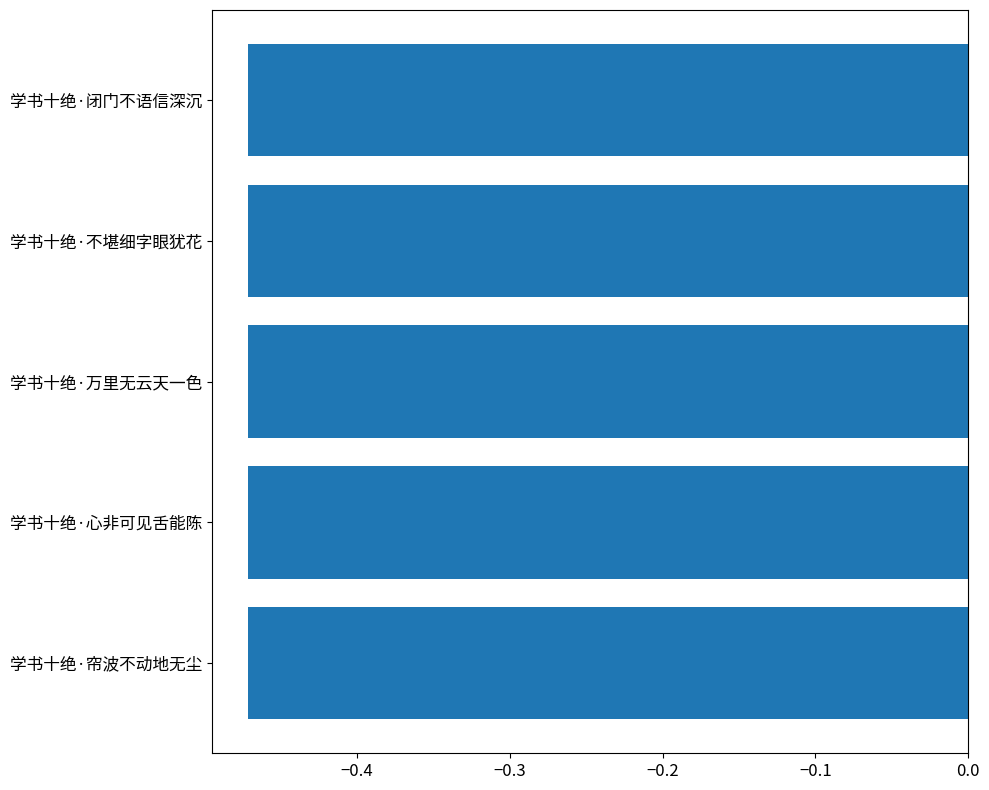

True or false: the data shows -0.7 at 学书十绝·心非可见舌能陈.

False